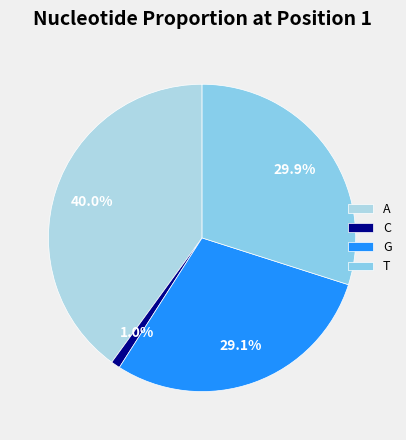

Does T represent more than half of the total?

No